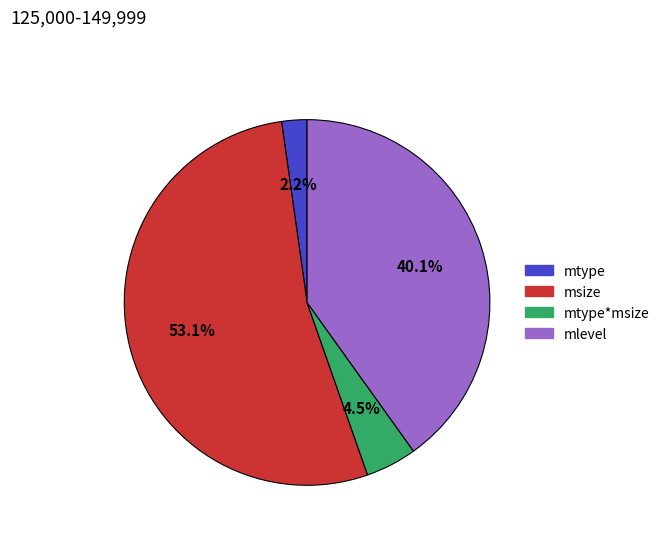

Does mtype*msize represent more than half of the total?

No